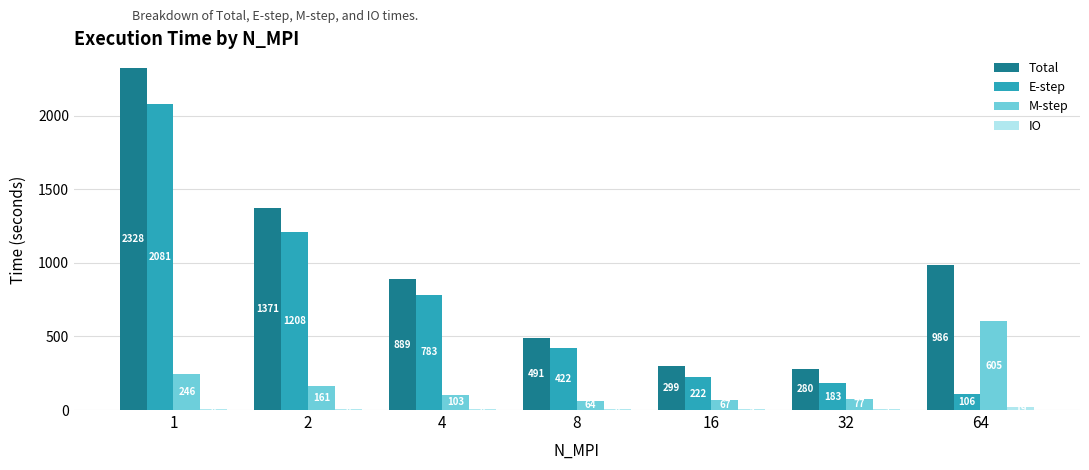

Which series has the largest total across all categories?

Total